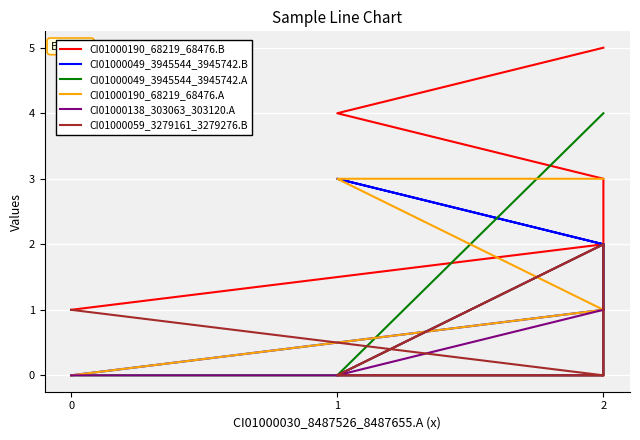

True or false: CI01000190_68219_68476.A and CI01000190_68219_68476.B cross at least once.

False